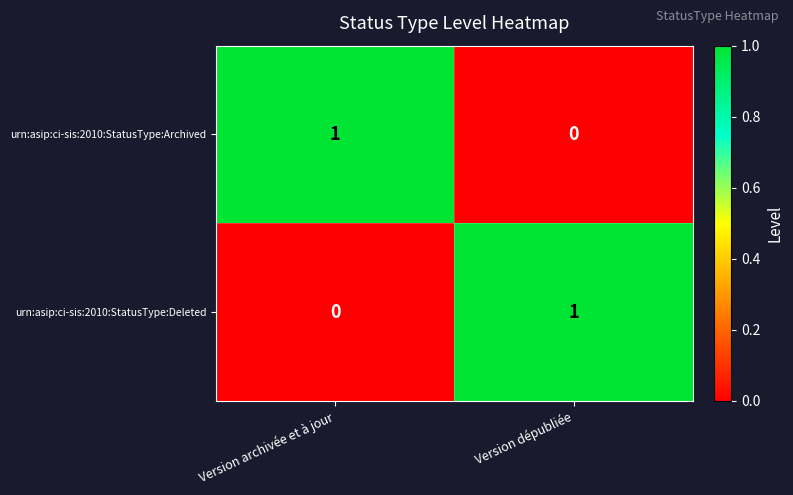

Is the value of urn:asip:ci-sis:2010:StatusType:Deleted at Version archivée et à jour greater than the value of urn:asip:ci-sis:2010:StatusType:Archived at Version archivée et à jour?

No